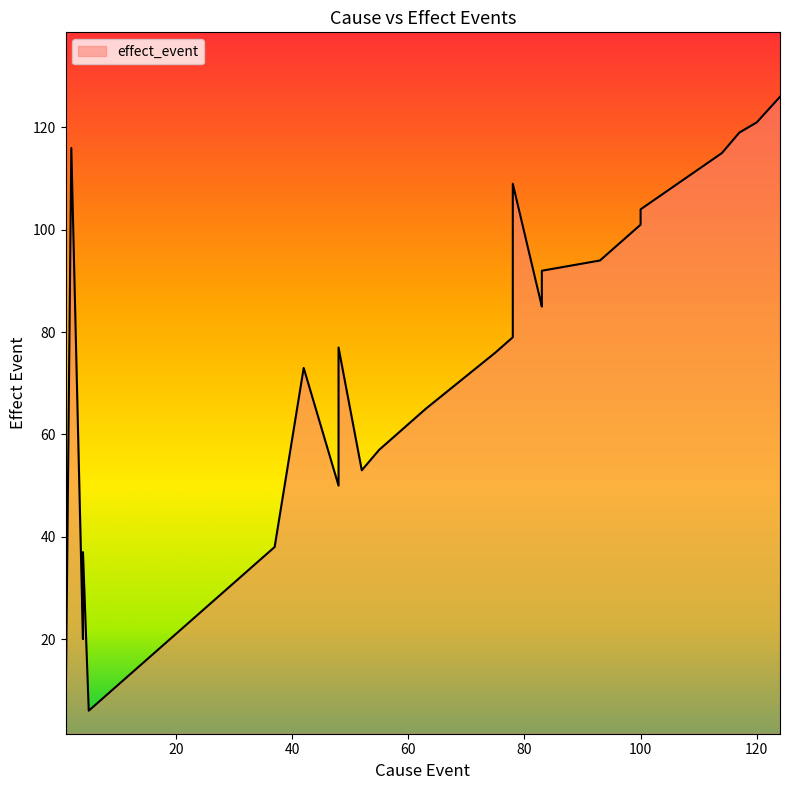

Which label corresponds to the smallest value in the chart?

1